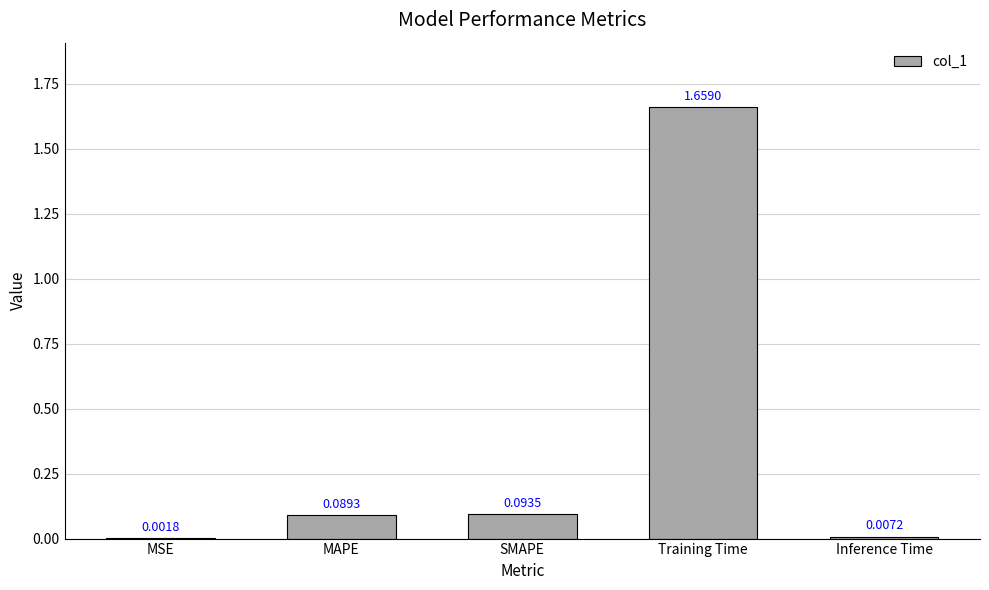

At which label is the value closest to 0?

MSE